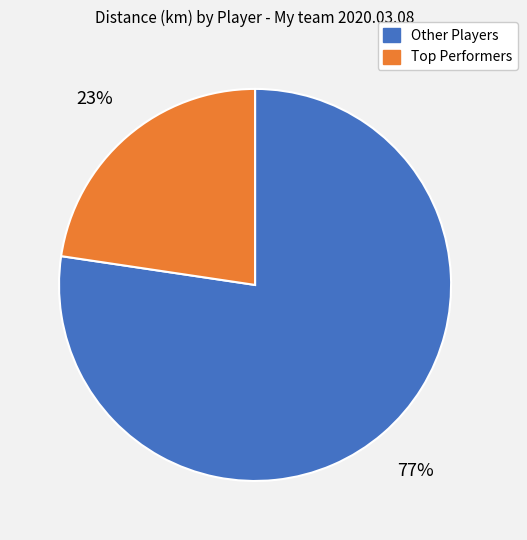

Is there a majority slice in this chart?

Yes